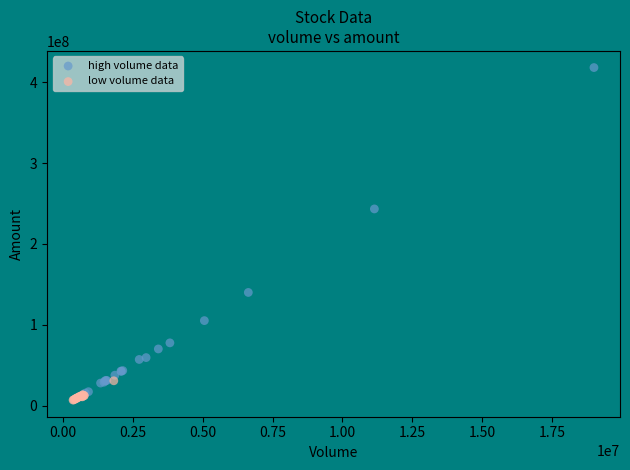

Which series contains the highest Y value?

high volume data